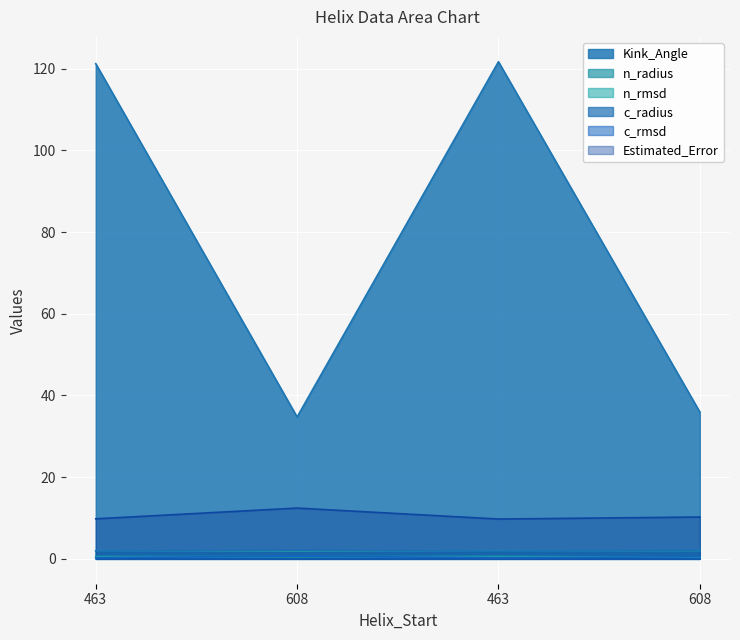

Reading right to left, extract all data points from this chart.

Kink_Angle: 35.9	121.7	34.7	121.2
n_radius: 2.0	2.0	1.9	2.0
n_rmsd: 0.4	0.6	0.5	0.6
c_radius: 2.1	1.9	2.1	1.9
c_rmsd: 0.5	0.3	0.7	0.3
Estimated_Error: 10.2	9.8	12.4	9.8